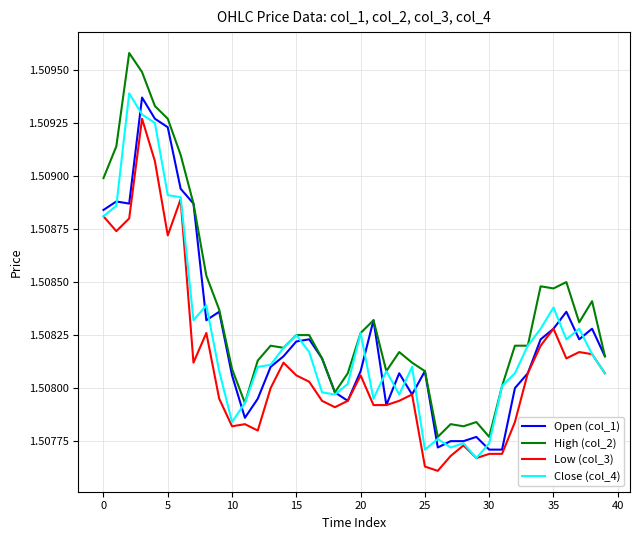

Rank the series by their maximum value, from lowest to highest.

Low (col_3), Open (col_1), Close (col_4), High (col_2)